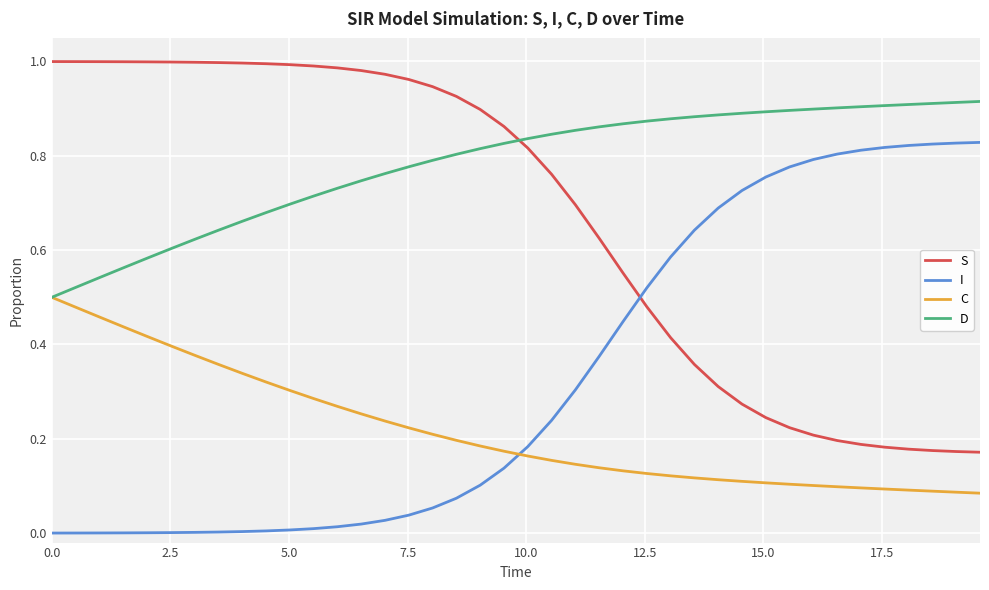

True or false: C and I intersect in this chart.

True